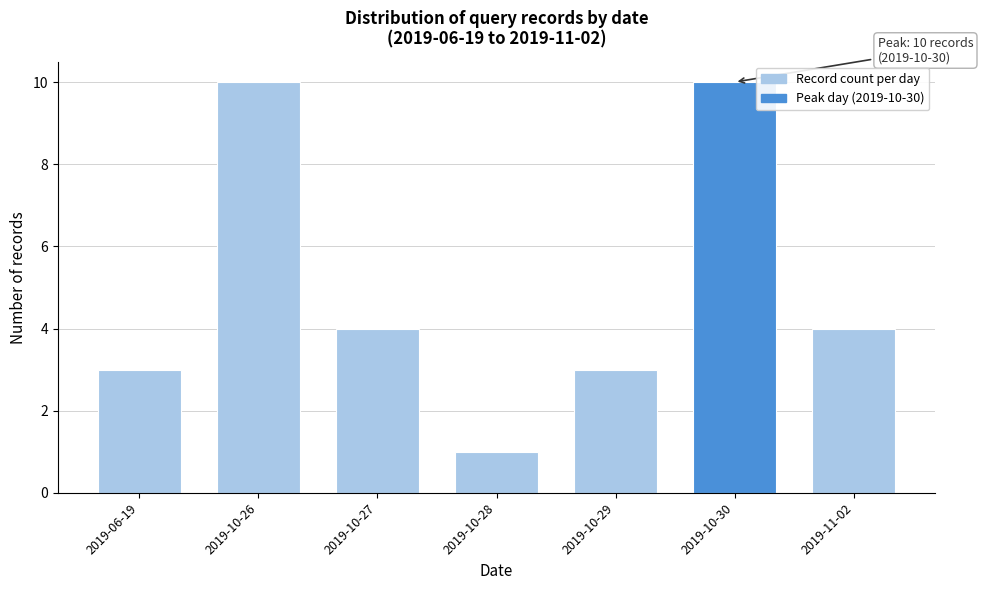

Reading left to right, what are all the values shown in this chart?

3	10	4	1	3	10	4